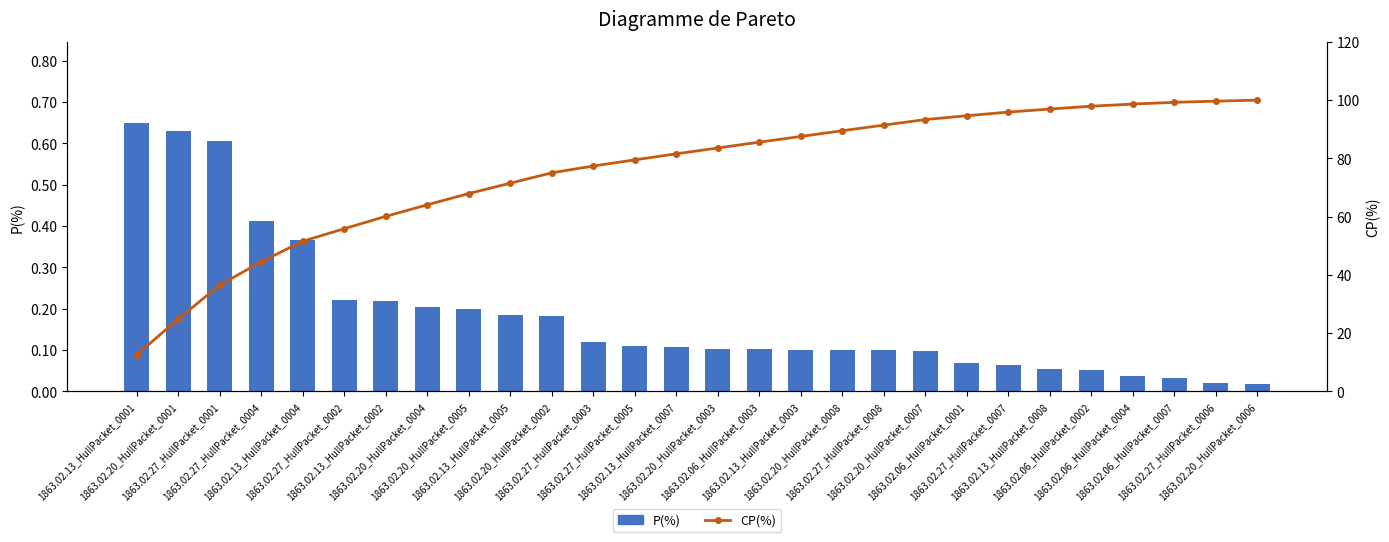

What is the difference between the second highest and minimum values in the CP(%) series?

87.1